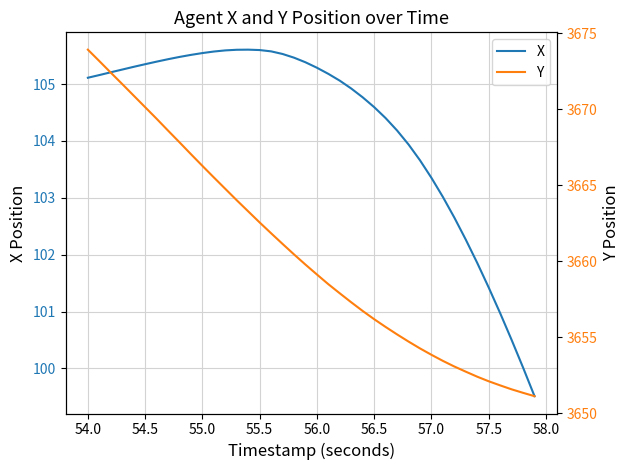

What is the value of the X point at the 40th from the left?

99.5